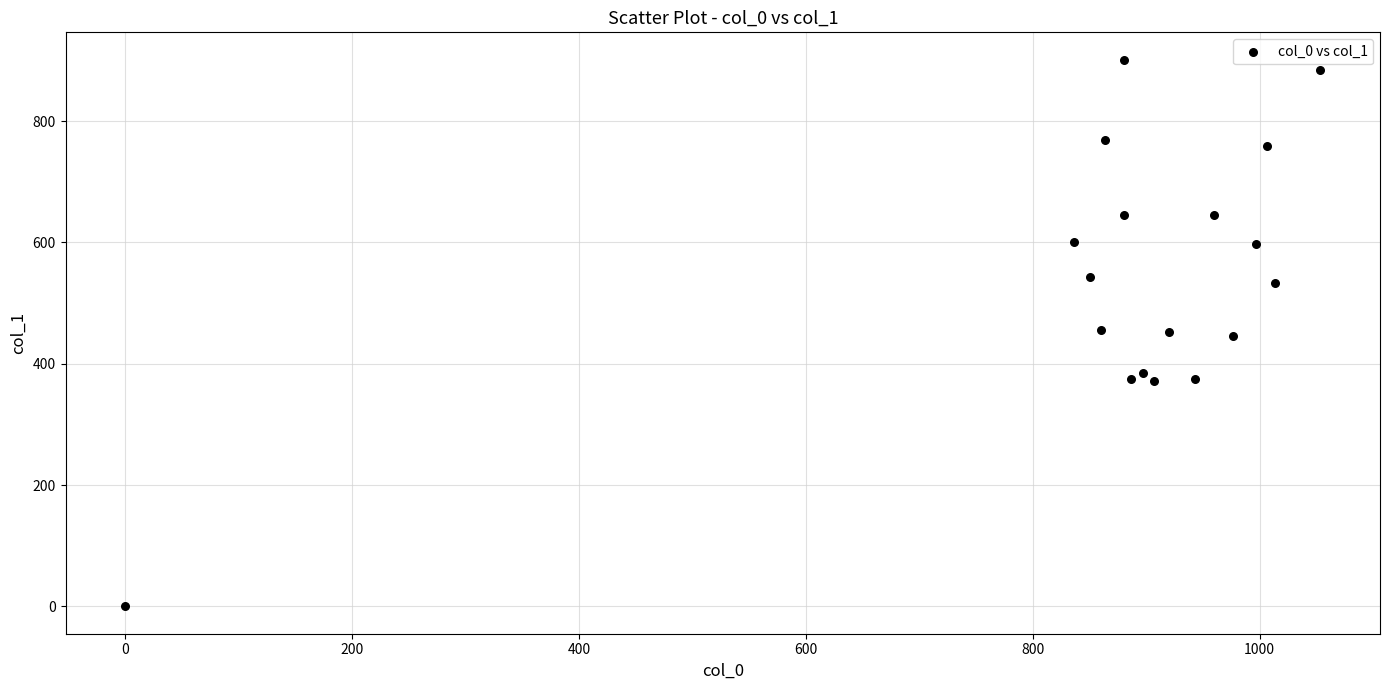

What is the range of X values (max minus min)?

1053.3